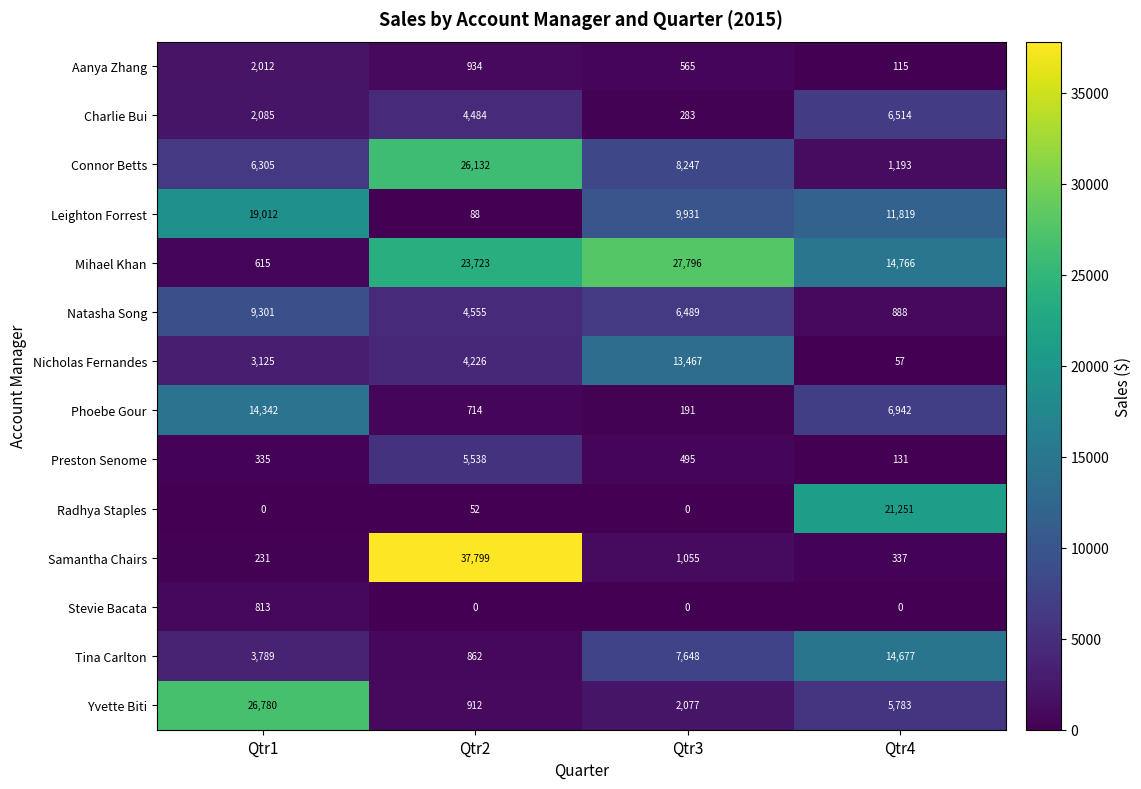

How many series are shown in this chart?

14